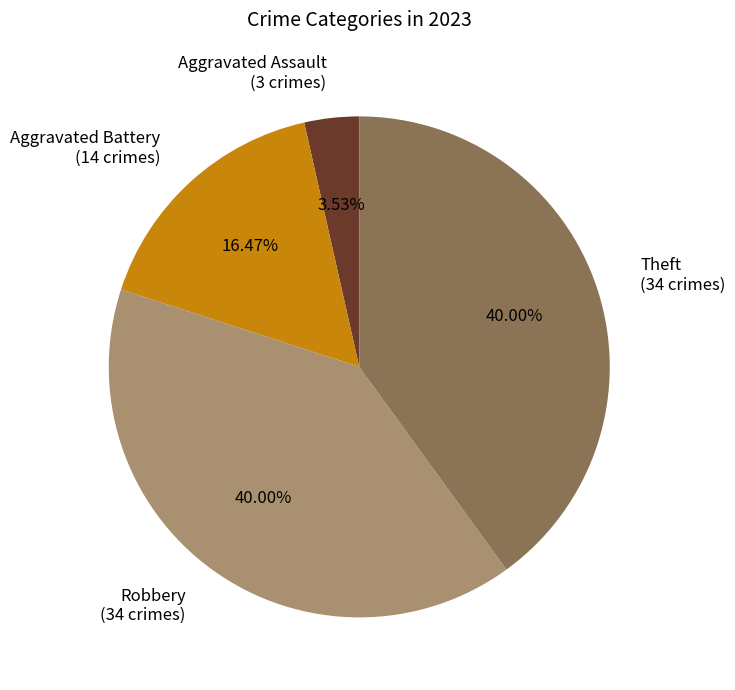

Count the number of slices in the pie.

4